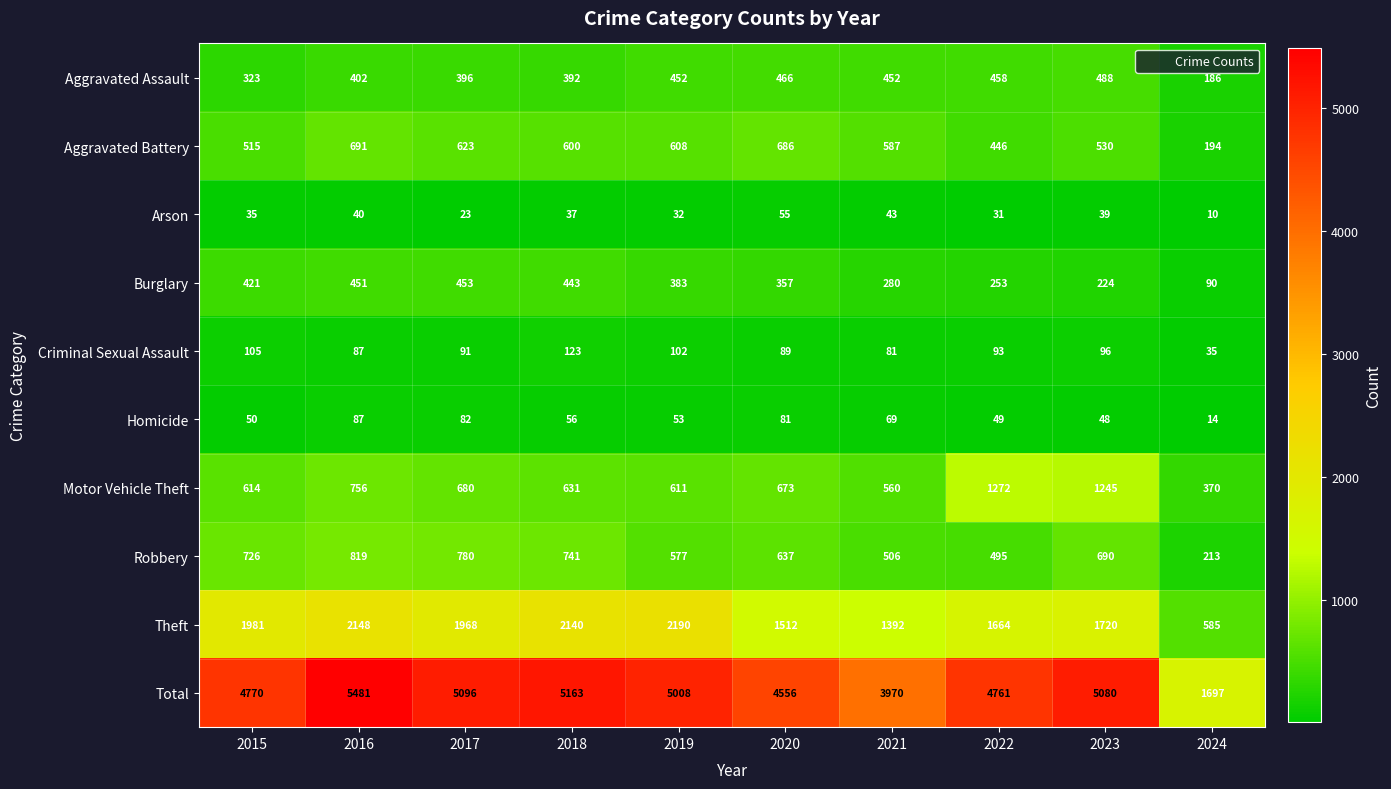

Which series has the largest total across all categories?

Total